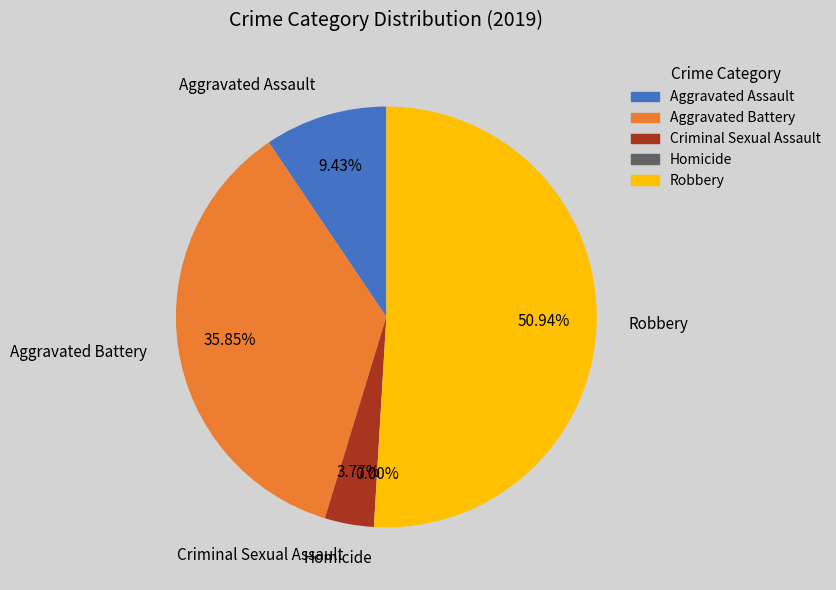

To the nearest percent, what percentage of the pie is Robbery?

51%